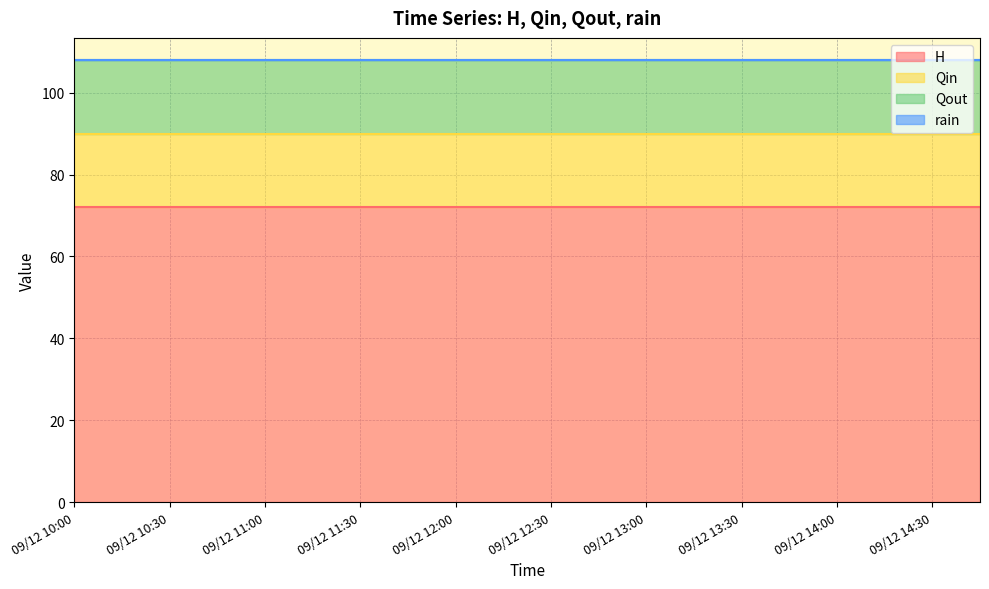

Reading left to right, list all the values displayed in this chart.

H: 72	72	72	72	72	72	72	72	72	72	72	72	72	72	72	72	72	72	72	72
Qin: 18	18	18	18	18	18	18	18	18	18	18	18	18	18	18	18	18	18	18	18
Qout: 18	18	18	18	18	18	18	18	18	18	18	18	18	18	18	18	18	18	18	18
rain: 0	0	0	0	0	0	0	0	0	0	0	0	0	0	0	0	0	0	0	0